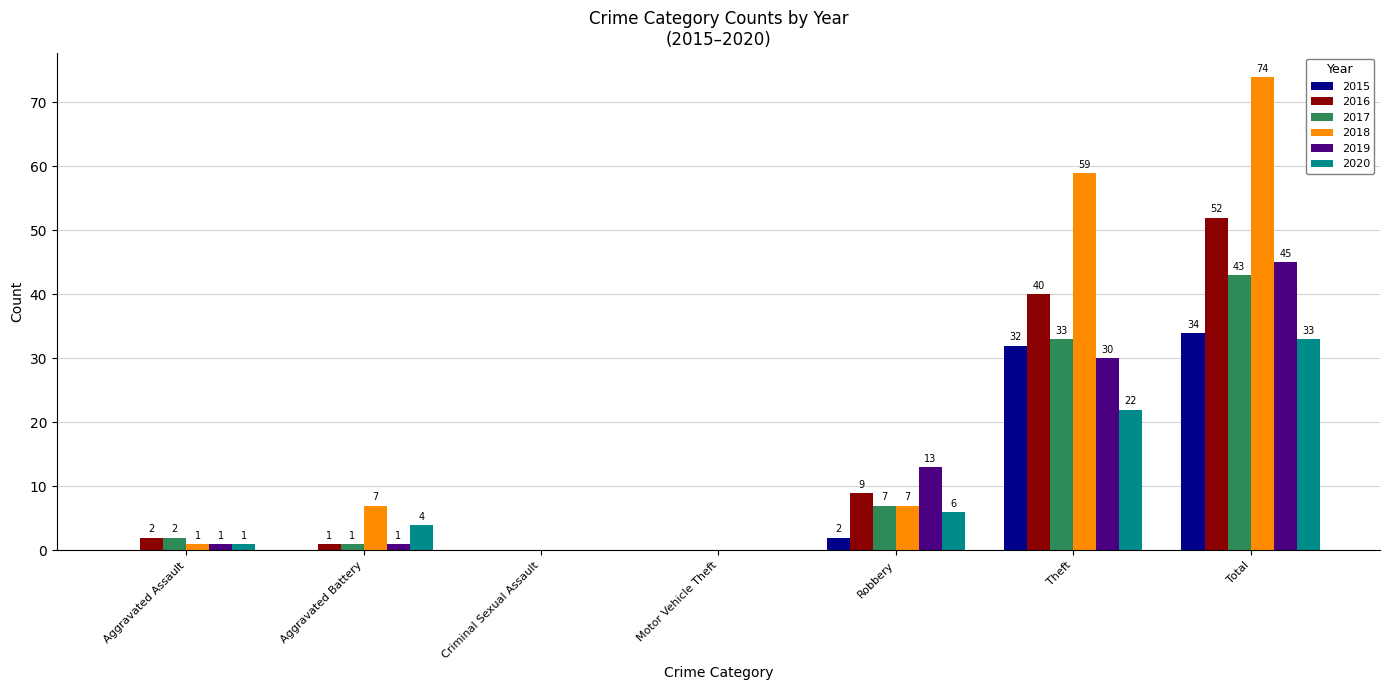

What is the average value of the 2020 series?

9